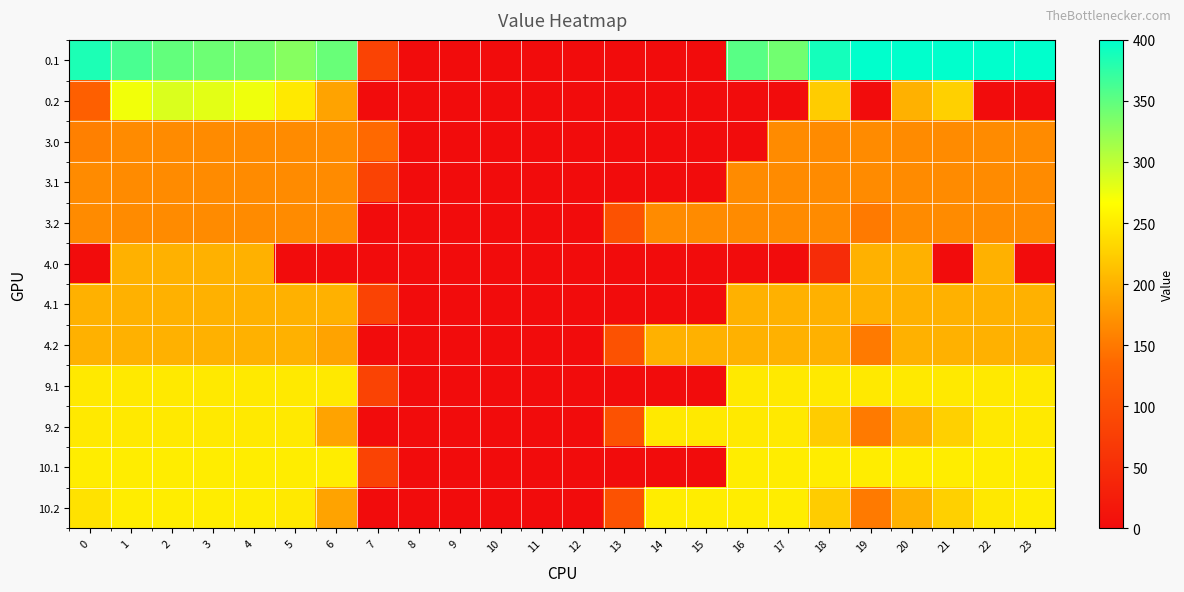

Reading left to right, what are all the values shown in this chart?

0.1: 0=384.6	1=361.1	2=347.9	3=342.7	4=339.6	5=329.5	6=345.2	7=81.6	8=0.0	9=0.0	10=0.0	11=0.0	12=0.0	13=0.0	14=0.0	15=0.0	16=353.7	17=340.1	18=388.5	19=399.7	20=400.0	21=400.0	22=400.0	23=399.4
0.2: 0=123.0	1=272.7	2=285.5	3=281.0	4=274.4	5=248.1	6=187.1	7=0.0	8=0.0	9=0.0	10=0.0	11=0.0	12=0.0	13=0.0	14=0.0	15=0.0	16=0.0	17=0.0	18=223.1	19=0.0	20=199.2	21=226.4	22=0.0	23=0.0
3.0: 0=156.7	1=166.0	2=166.0	3=166.0	4=166.0	5=166.0	6=166.0	7=136.4	8=0.0	9=0.0	10=0.0	11=0.0	12=0.0	13=0.0	14=0.0	15=0.0	16=0.0	17=166.0	18=166.0	19=166.0	20=166.0	21=166.0	22=166.0	23=166.0
3.1: 0=166.0	1=166.0	2=166.0	3=166.0	4=166.0	5=166.0	6=166.0	7=81.6	8=0.0	9=0.0	10=0.0	11=0.0	12=0.0	13=0.0	14=0.0	15=0.0	16=166.0	17=166.0	18=166.0	19=166.0	20=166.0	21=166.0	22=166.0	23=166.0
3.2: 0=166.0	1=166.0	2=166.0	3=166.0	4=166.0	5=166.0	6=166.0	7=0.0	8=0.0	9=0.0	10=0.0	11=0.0	12=0.0	13=104.4	14=166.0	15=166.0	16=166.0	17=166.0	18=166.0	19=151.1	20=166.0	21=166.0	22=166.0	23=166.0
4.0: 0=0.0	1=199.0	2=199.0	3=199.0	4=199.0	5=0.0	6=0.0	7=0.0	8=0.0	9=0.0	10=0.0	11=0.0	12=0.0	13=0.0	14=0.0	15=0.0	16=0.0	17=0.0	18=47.0	19=199.0	20=199.0	21=0.0	22=199.0	23=0.0
4.1: 0=199.0	1=199.0	2=199.0	3=199.0	4=199.0	5=199.0	6=199.0	7=81.6	8=0.0	9=0.0	10=0.0	11=0.0	12=0.0	13=0.0	14=0.0	15=0.0	16=199.0	17=199.0	18=199.0	19=199.0	20=199.0	21=199.0	22=199.0	23=199.0
4.2: 0=199.0	1=199.0	2=199.0	3=199.0	4=199.0	5=199.0	6=187.1	7=0.0	8=0.0	9=0.0	10=0.0	11=0.0	12=0.0	13=104.4	14=199.0	15=199.0	16=199.0	17=199.0	18=199.0	19=151.1	20=199.0	21=199.0	22=199.0	23=199.0
9.1: 0=248.0	1=248.0	2=248.0	3=248.0	4=248.0	5=248.0	6=248.0	7=81.6	8=0.0	9=0.0	10=0.0	11=0.0	12=0.0	13=0.0	14=0.0	15=0.0	16=248.0	17=248.0	18=248.0	19=248.0	20=248.0	21=248.0	22=248.0	23=248.0
9.2: 0=248.0	1=248.0	2=248.0	3=248.0	4=248.0	5=248.0	6=187.1	7=0.0	8=0.0	9=0.0	10=0.0	11=0.0	12=0.0	13=104.4	14=248.0	15=248.0	16=248.0	17=248.0	18=223.1	19=151.1	20=199.2	21=226.4	22=247.4	23=248.0
10.1: 0=251.0	1=251.0	2=251.0	3=251.0	4=251.0	5=251.0	6=251.0	7=81.6	8=0.0	9=0.0	10=0.0	11=0.0	12=0.0	13=0.0	14=0.0	15=0.0	16=251.0	17=251.0	18=251.0	19=251.0	20=251.0	21=251.0	22=251.0	23=251.0
10.2: 0=241.7	1=251.0	2=251.0	3=251.0	4=251.0	5=248.1	6=187.1	7=0.0	8=0.0	9=0.0	10=0.0	11=0.0	12=0.0	13=104.4	14=251.0	15=251.0	16=251.0	17=251.0	18=223.1	19=151.1	20=199.2	21=226.4	22=247.4	23=251.0